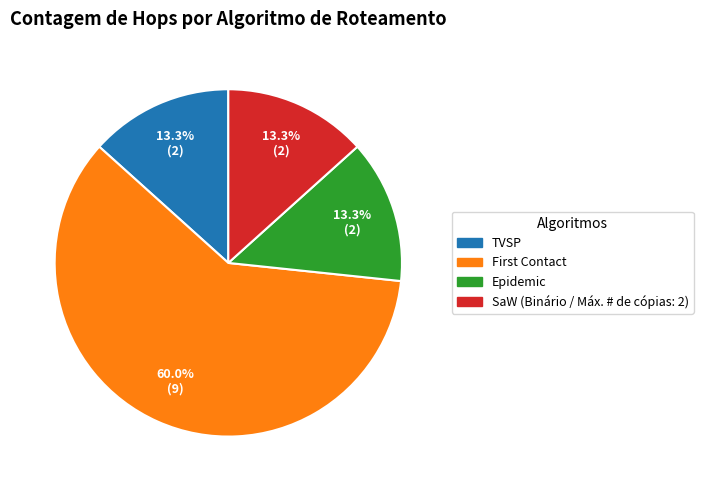

To the nearest percent, what portion does TVSP represent?

13%